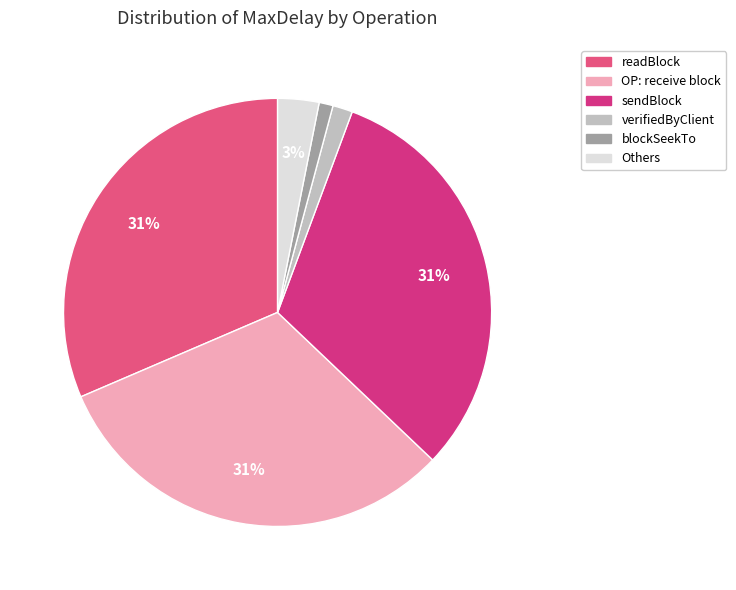

Count the number of slices in the pie.

6